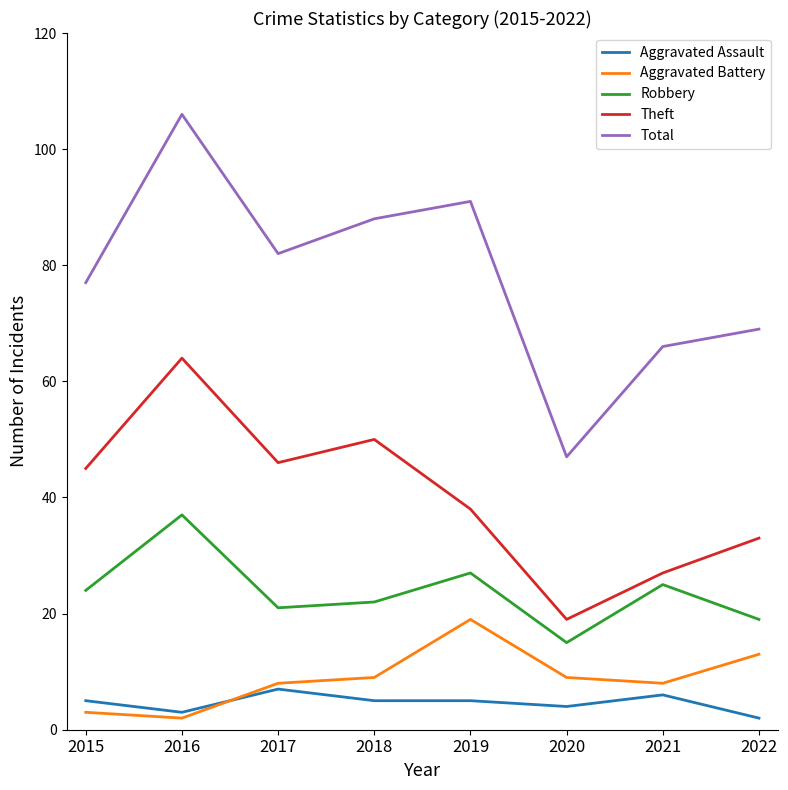

At which category does Aggravated Battery reach its first local peak?

2019